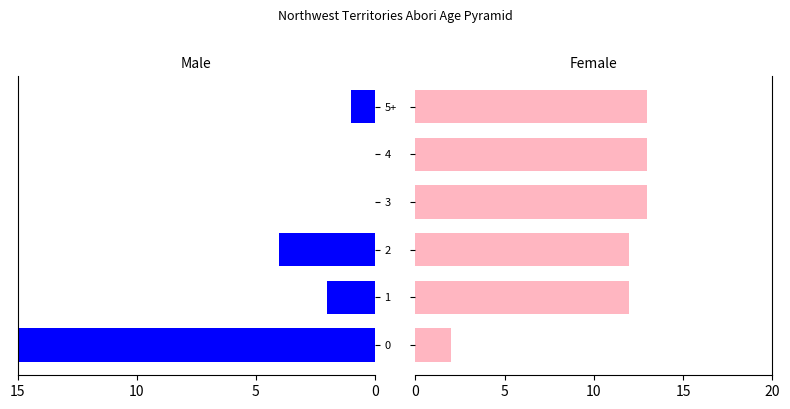

How many data points does each series have?

6